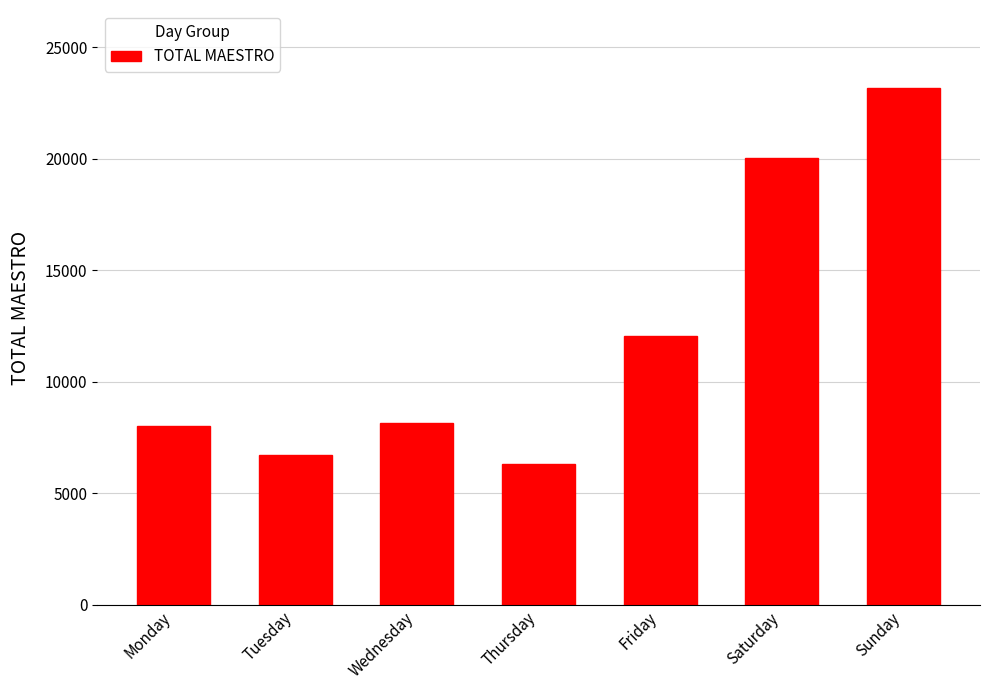

What is the average value?

12062